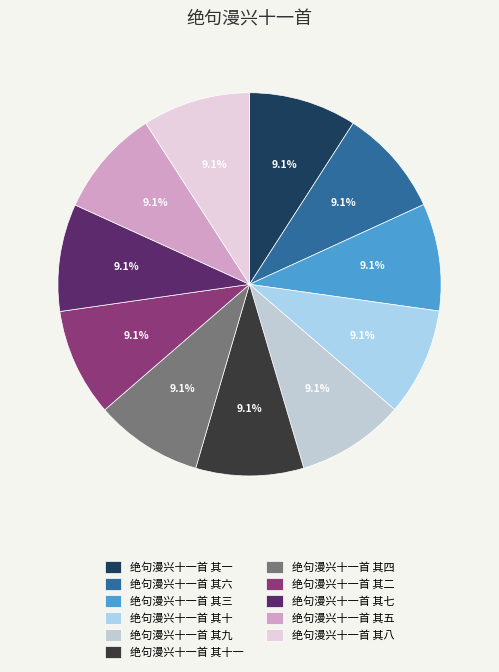

What percentage is NOT represented by 绝句漫兴十一首 其二?

90.9%